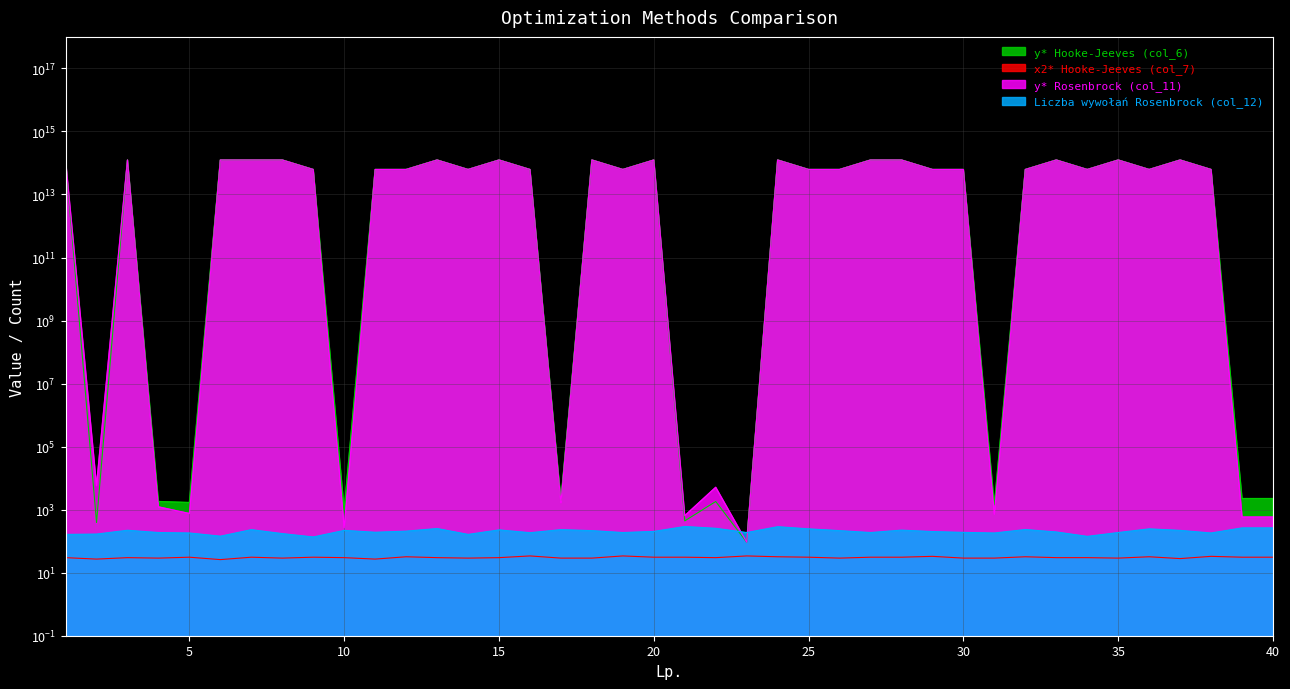

What is the greatest value displayed?

123967438943809.2